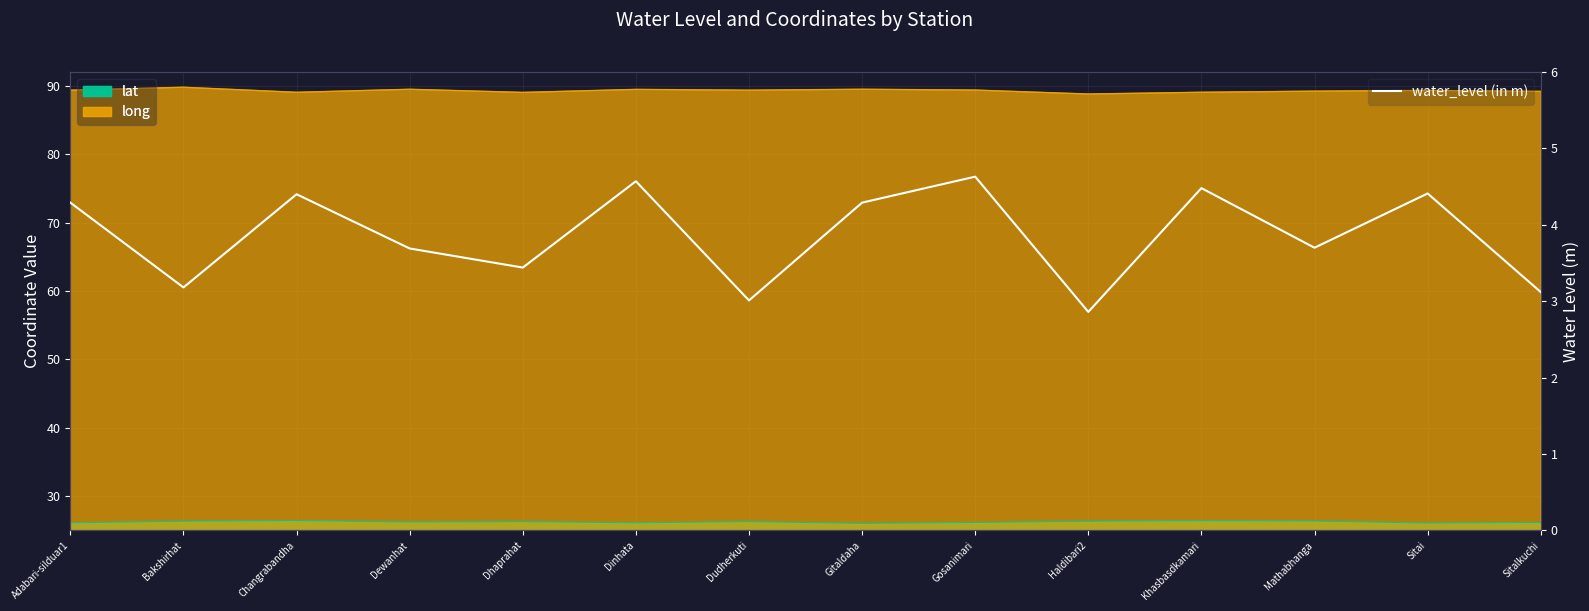

Reading left to right, extract all data points from this chart.

Adabari-silduar1=4.3	Bakshirhat=3.2	Changrabandha=4.4	Dewanhat=3.7	Dhaprahat=3.4	Dinhata=4.6	Dudherkuti=3.0	Gitaldaha=4.3	Gosanimari=4.6	Haldibari2=2.9	Khasbasdkamari=4.5	Mathabhanga=3.7	Sitai=4.4	Sitalkuchi=3.1